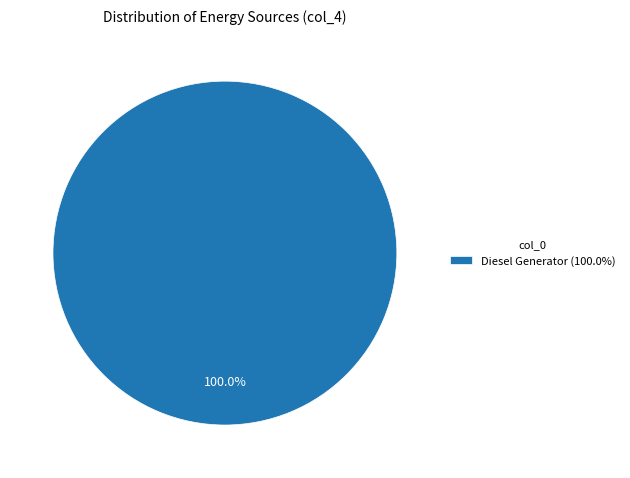

What is the majority slice?

Diesel Generator (100.0%)